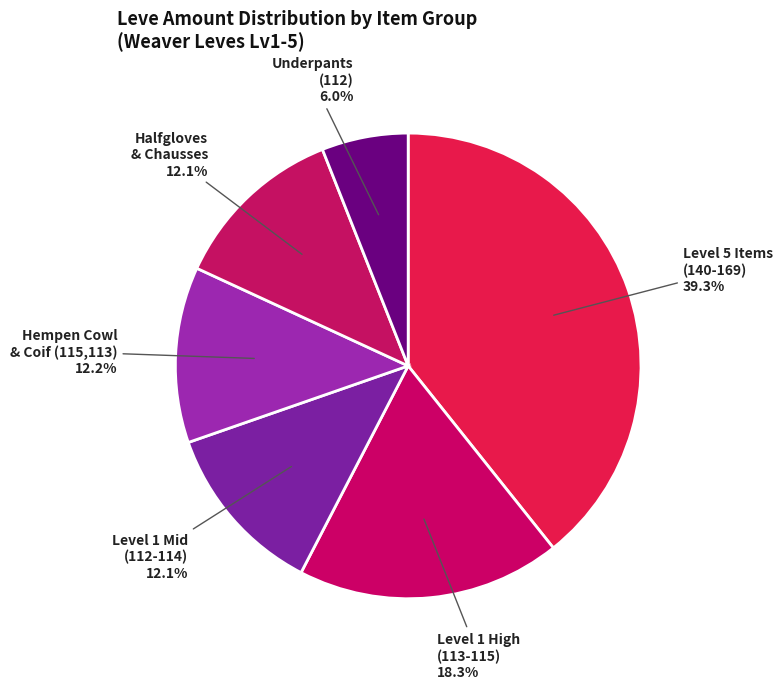

Combined, what portion of the pie is Halfgloves & Chausses and Level 1 High (113-115)?

30.4%